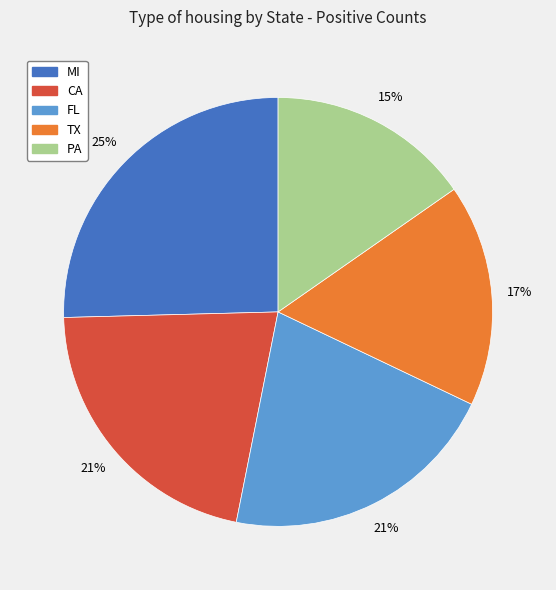

True or false: CA accounts for 21% of the total.

True